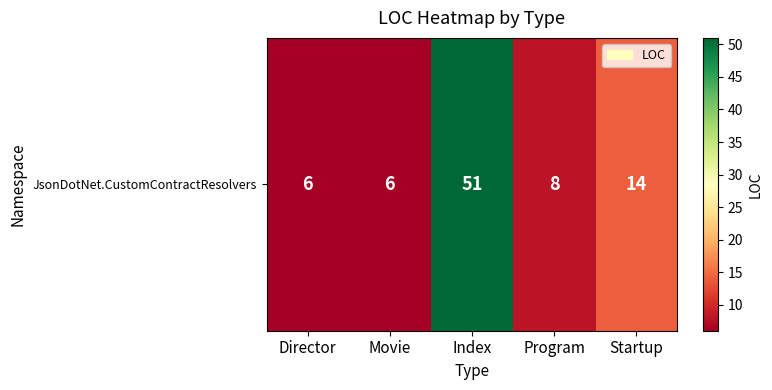

List the labels in order of value, largest first.

Index, Startup, Program, Director, Movie